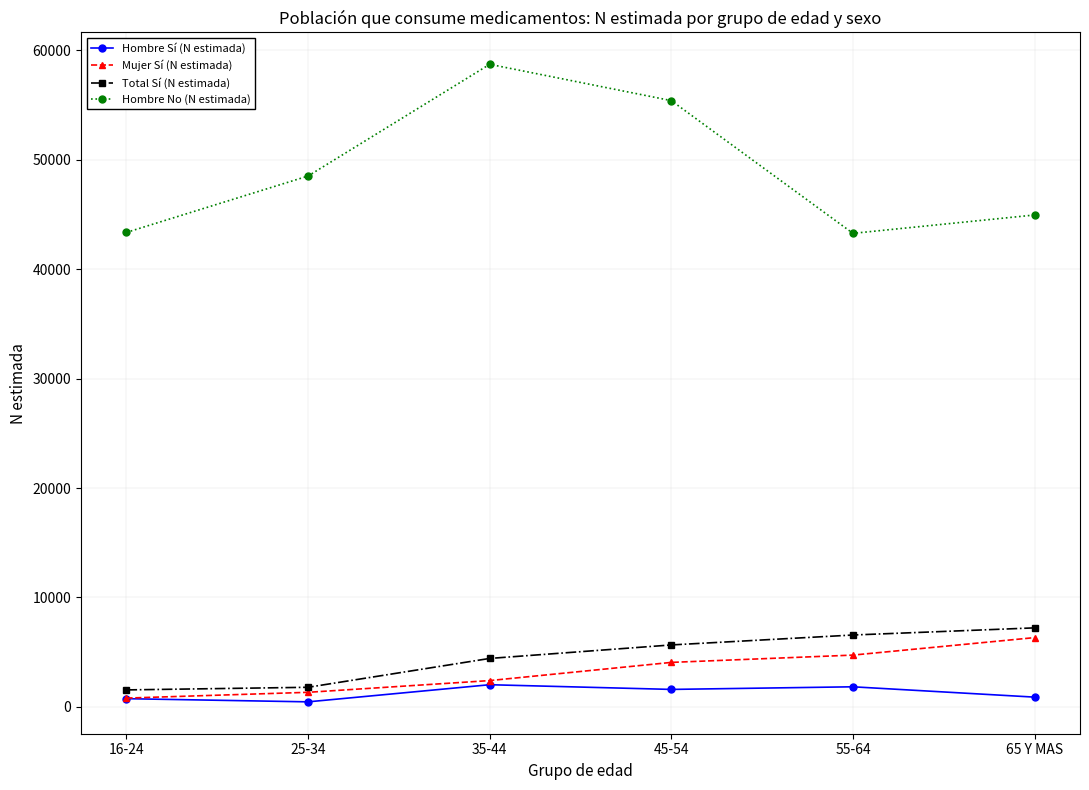

What is the sum of all Hombre Sí (N estimada) values?

7550